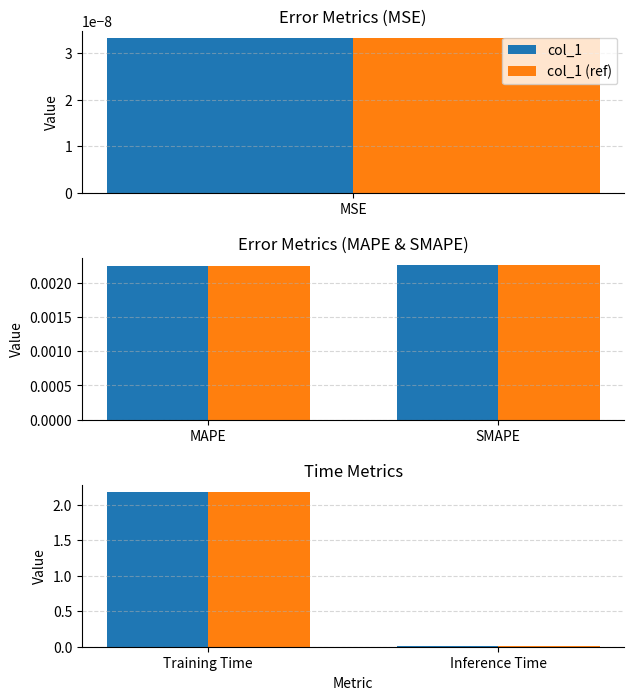

Which series has the largest total across all categories?

col_1